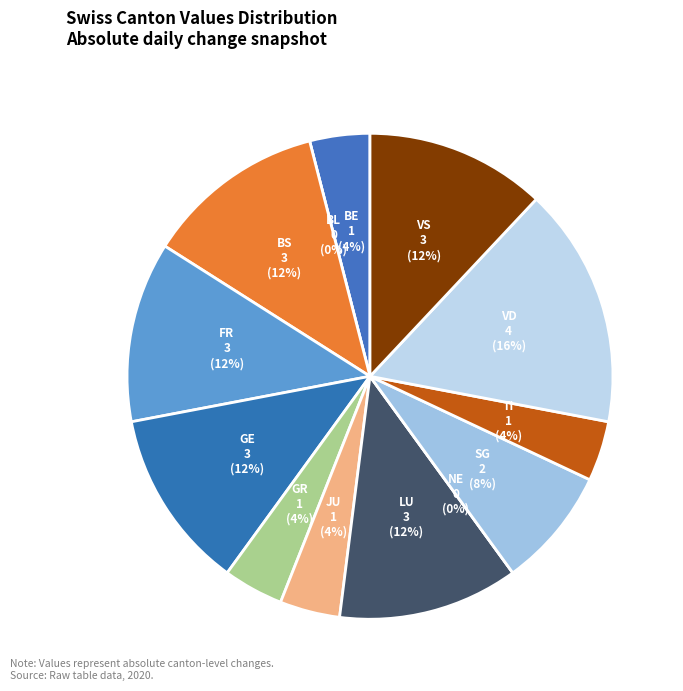

Is the sum of TI and JU greater than half?

No